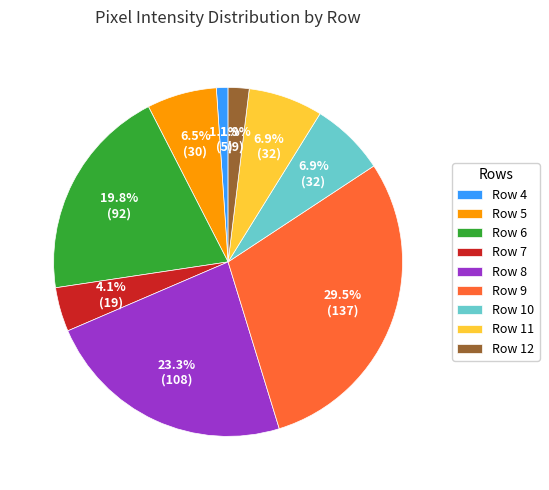

What is the largest slice in the pie chart?

Row 9